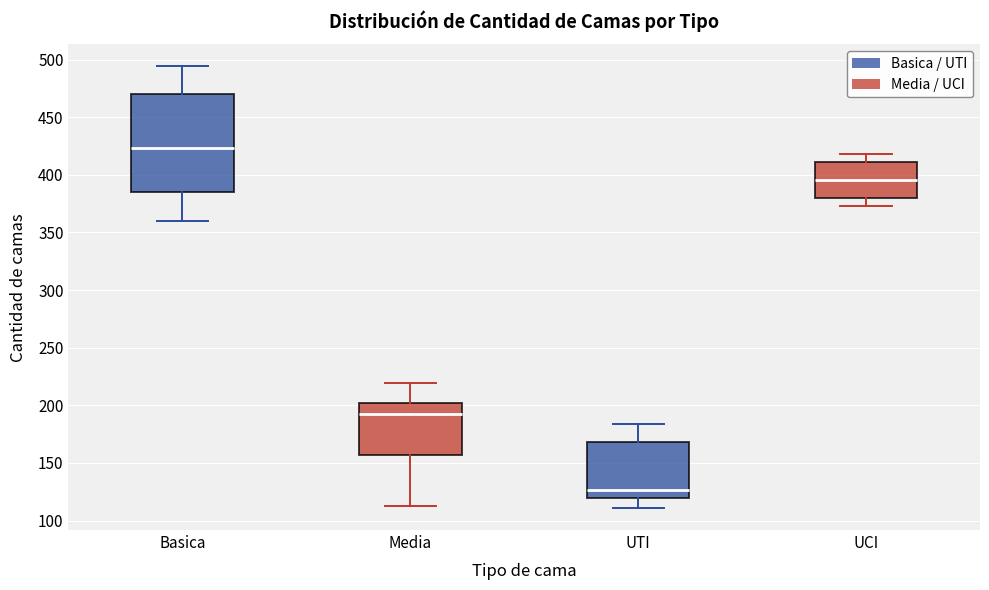

Comparing the boxes themselves (not the whiskers), which one is the tallest?

Basica